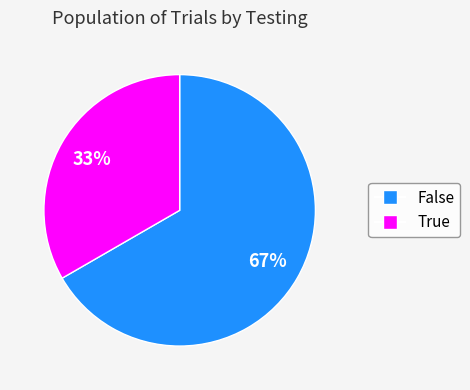

The False slice represents 67% of the pie. True or false?

True